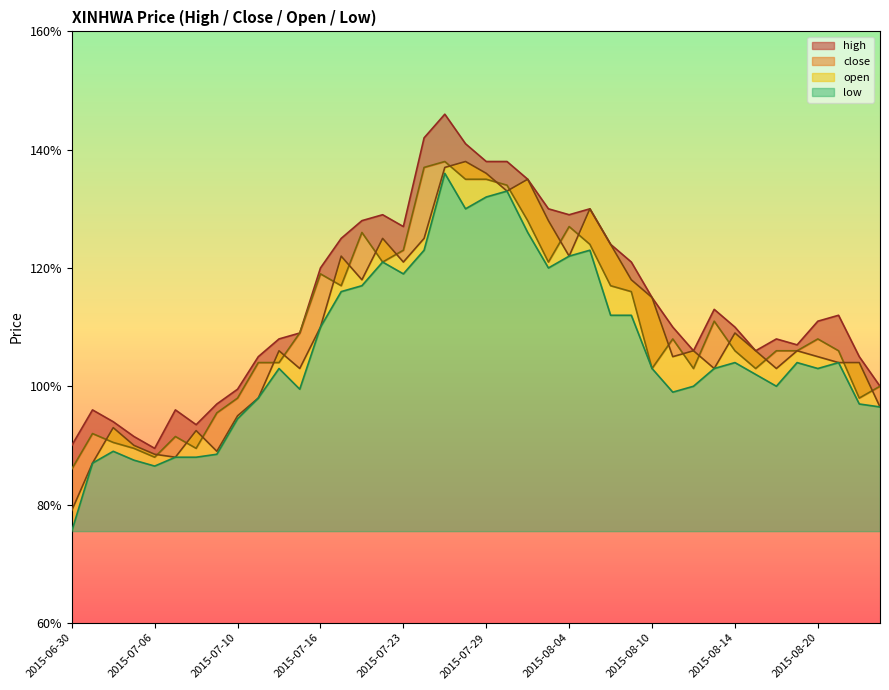

What is the approximate value of high at 2015-08-24?

1.1